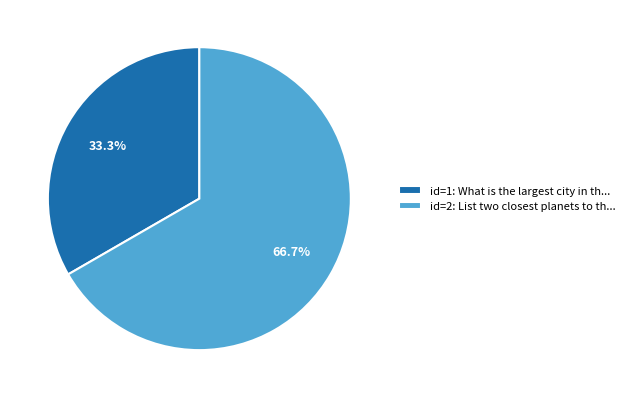

Which has a higher value, id=1: What is the largest city in th... or id=2: List two closest planets to th...?

id=2: List two closest planets to th...